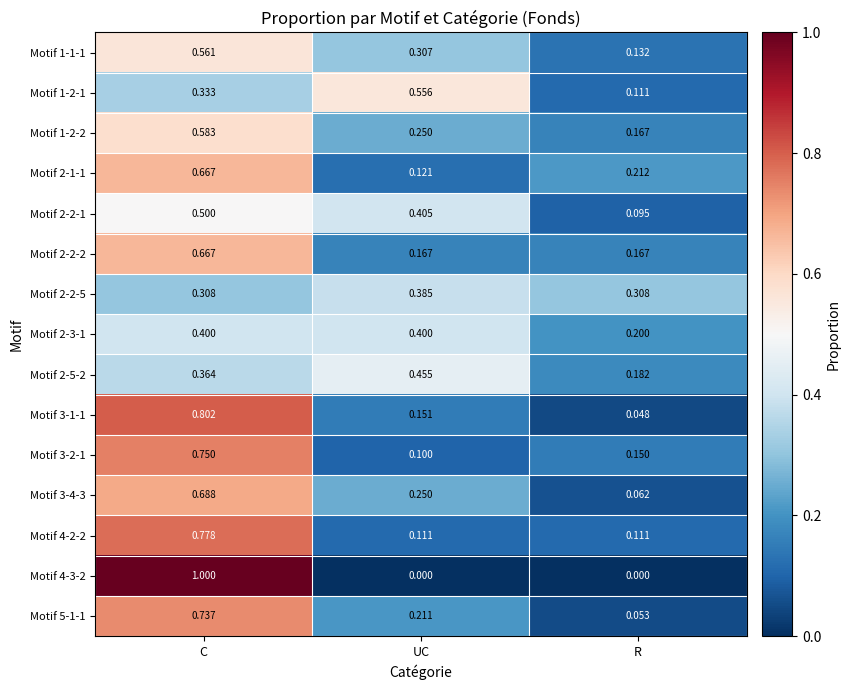

At which category is the sum across all series the highest?

C